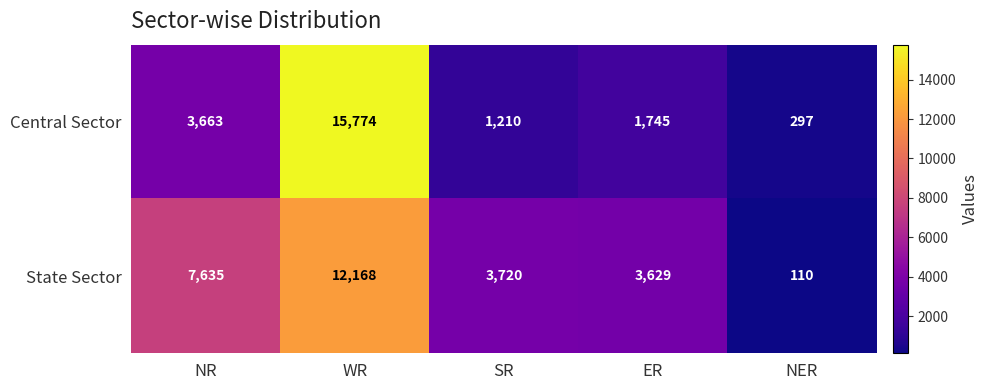

Reading left to right, transcribe all the data shown in this chart.

Central Sector: 3663	15774	1210	1745	297
State Sector: 7635	12168	3720	3629	110